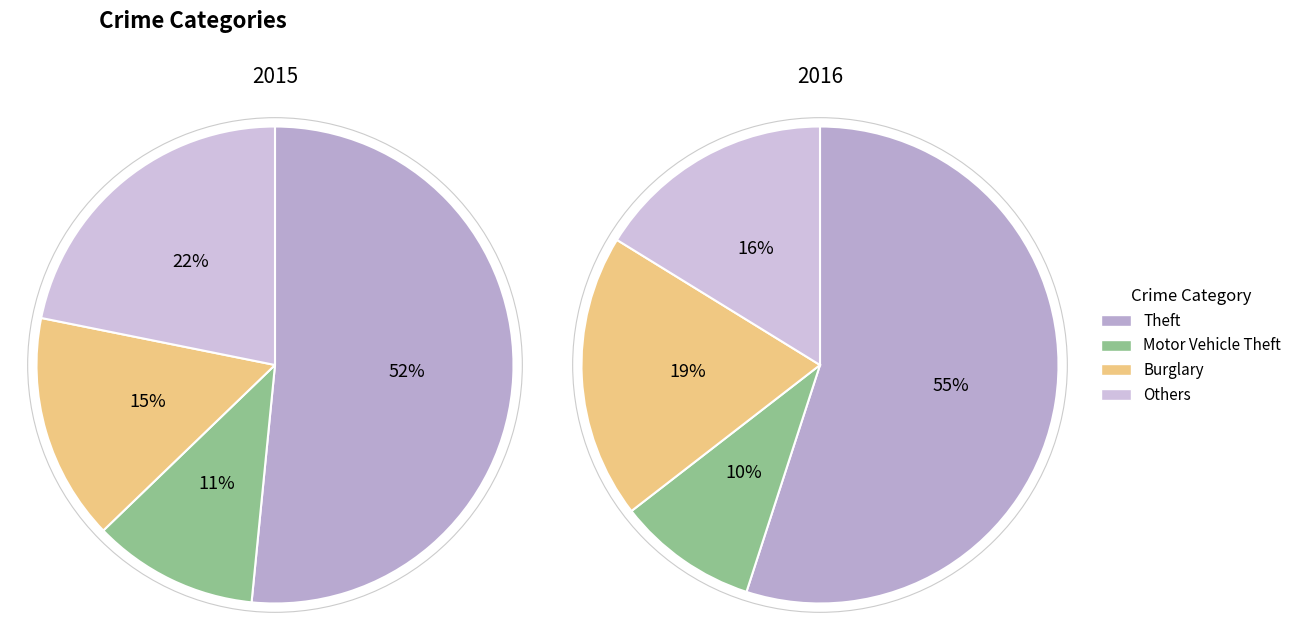

Does any single category account for the majority?

Yes